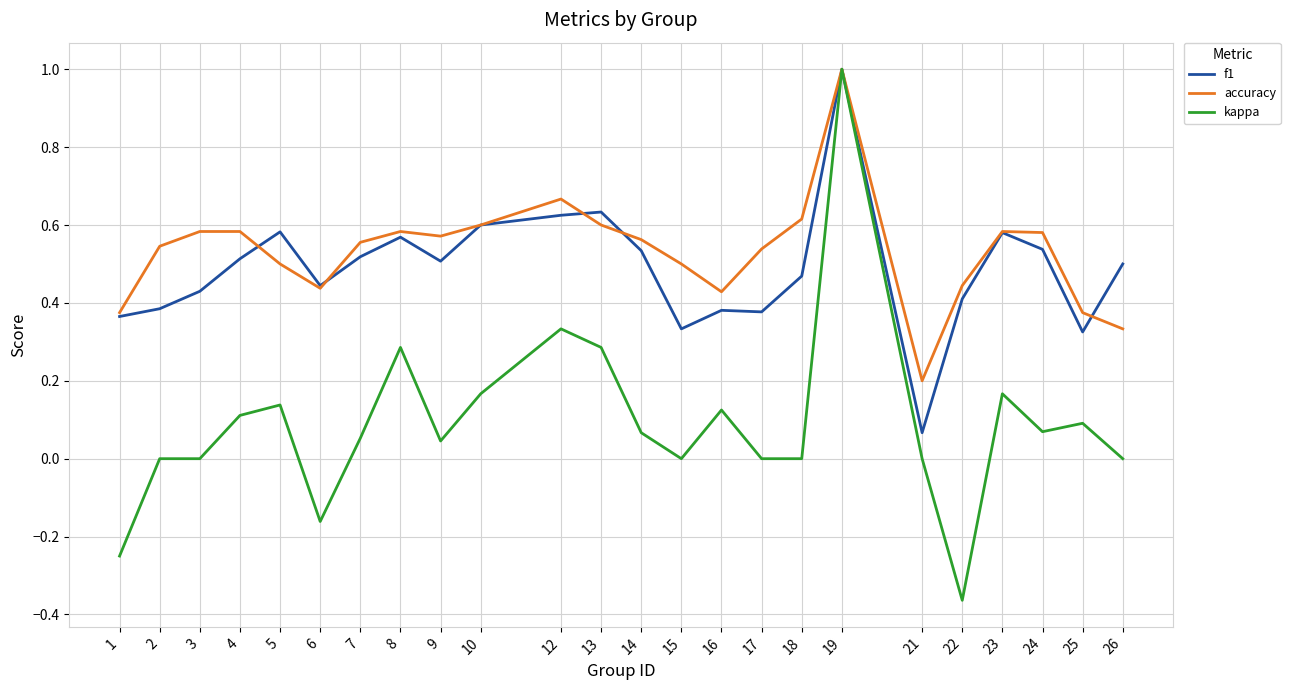

True or false: kappa has a value of 0.0 at 17.

True